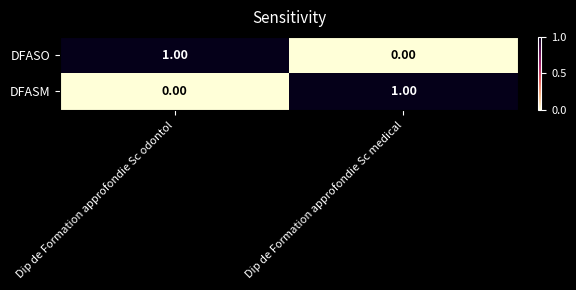

Where is DFASO nearest to the value 0?

Dip de Formation approfondie Sc medical